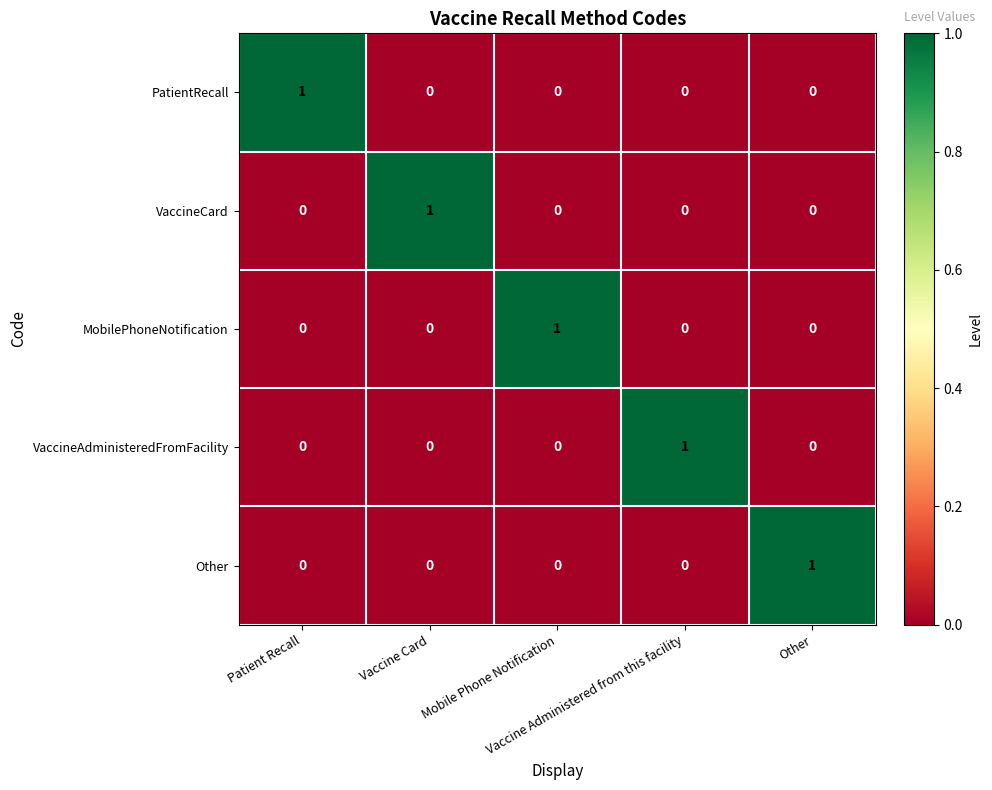

Count the number of categories in the chart.

5